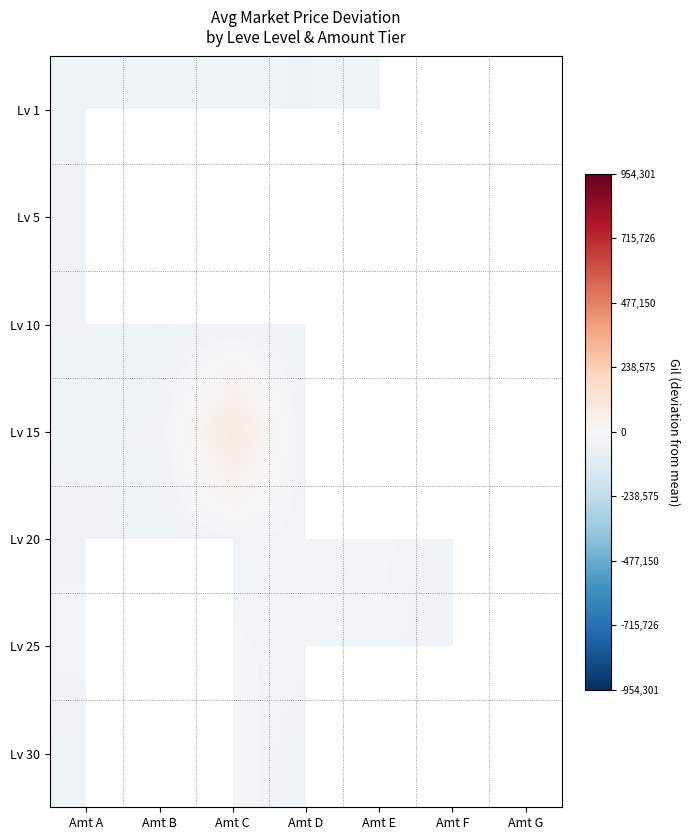

Is the value of Lv 30 at Amt B greater than the value of Lv 15 at Amt C?

No